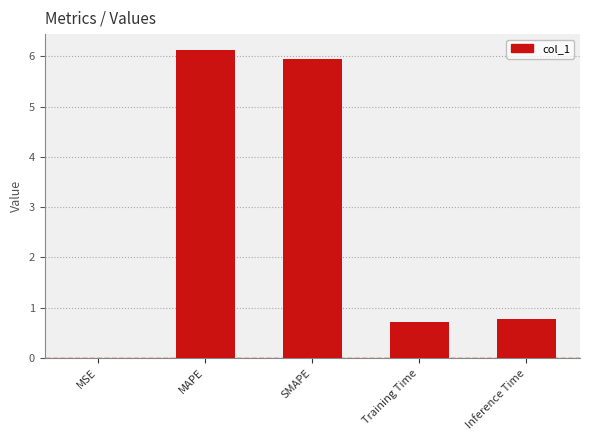

Between MSE and MAPE, which is larger?

MAPE